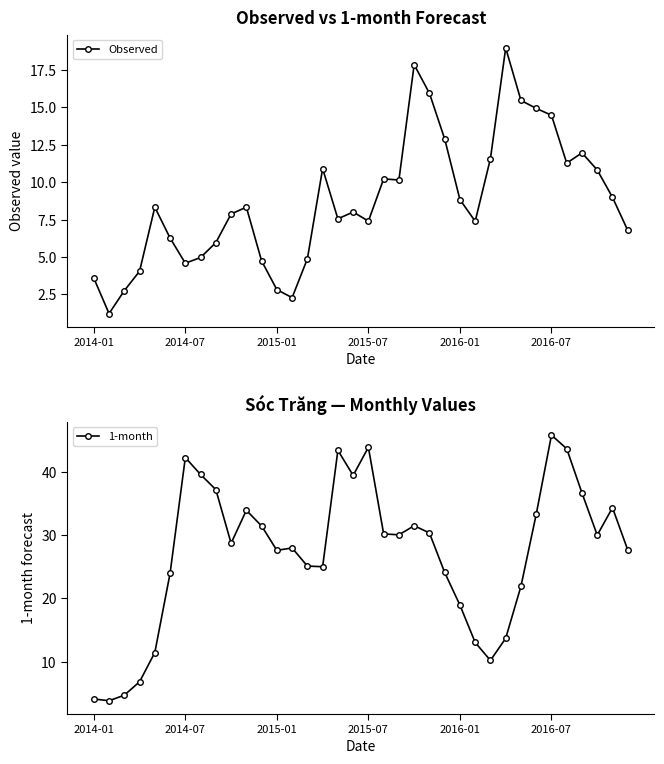

What is the maximum value for Observed?

19.0